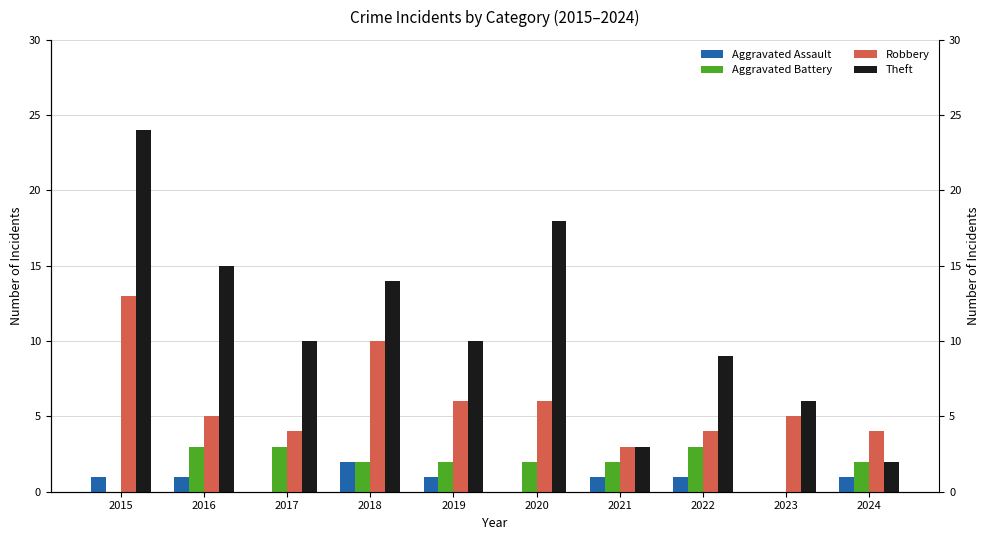

Reading left to right, extract all data points from this chart.

Aggravated Assault: 2015=1	2016=1	2017=0	2018=2	2019=1	2020=0	2021=1	2022=1	2023=0	2024=1
Aggravated Battery: 2015=0	2016=3	2017=3	2018=2	2019=2	2020=2	2021=2	2022=3	2023=0	2024=2
Robbery: 2015=13	2016=5	2017=4	2018=10	2019=6	2020=6	2021=3	2022=4	2023=5	2024=4
Theft: 2015=24	2016=15	2017=10	2018=14	2019=10	2020=18	2021=3	2022=9	2023=6	2024=2